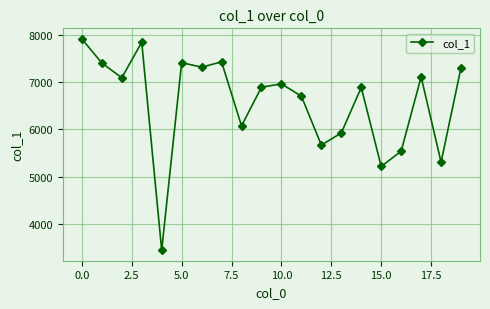

What is the sum of all values?

131462